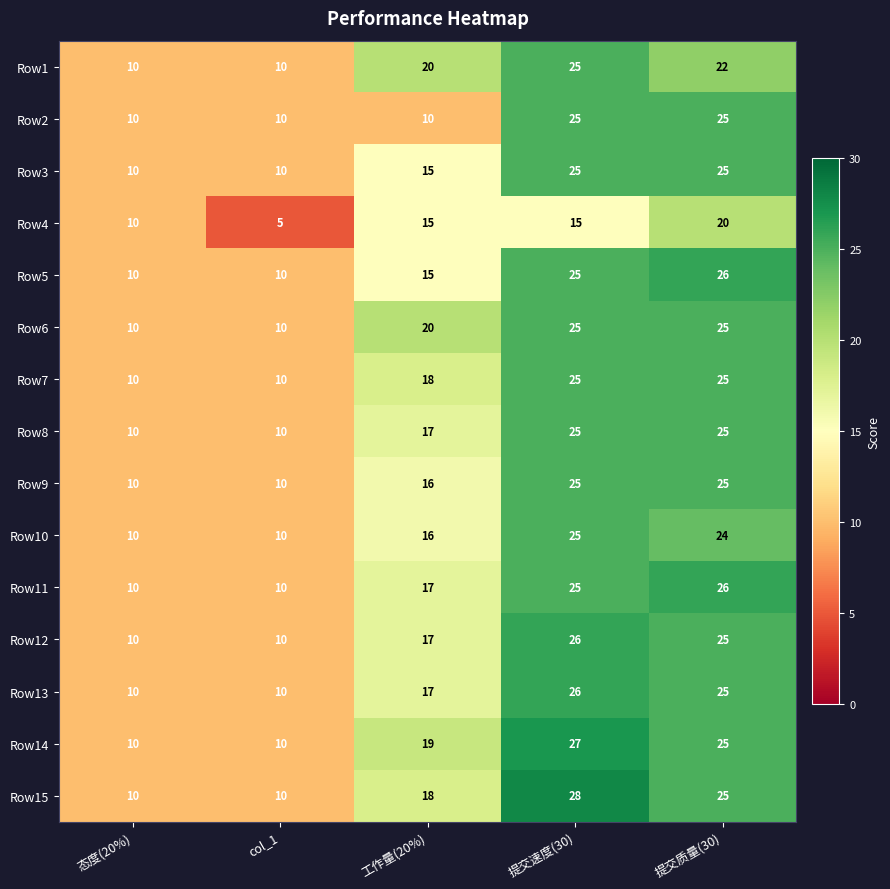

What is the sum of the Row14 values at 提交质量(30) and 工作量(20%)?

44